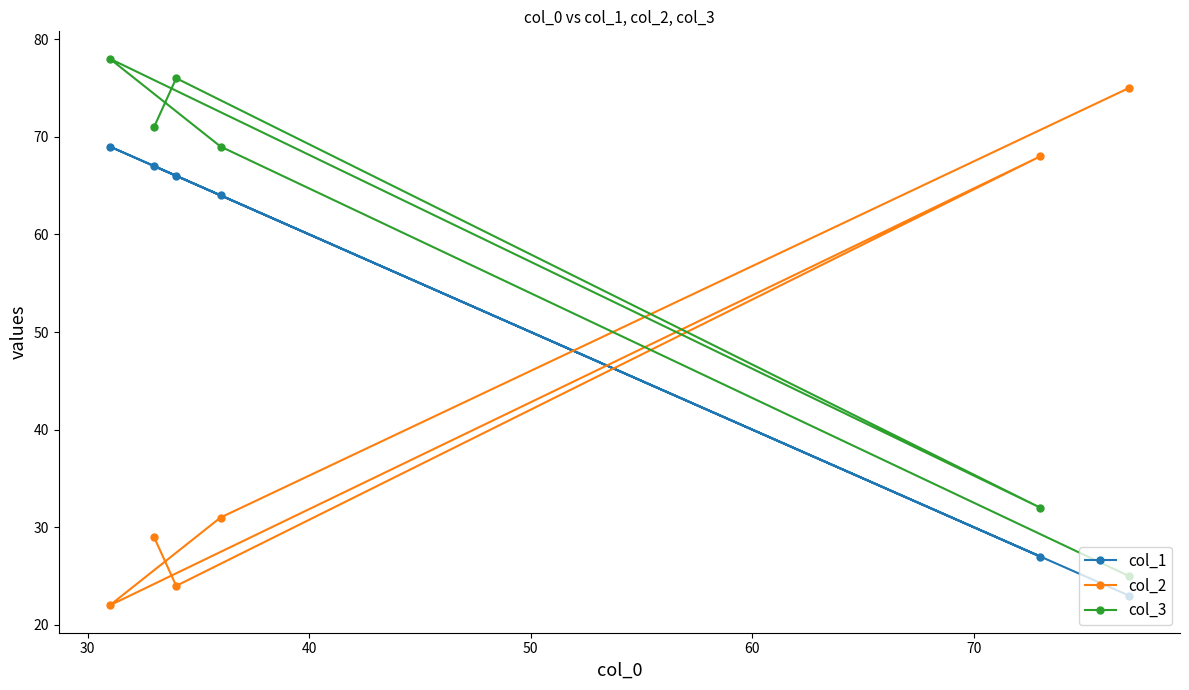

In col_2, how many points are lower than both neighbors (excluding endpoints)?

2